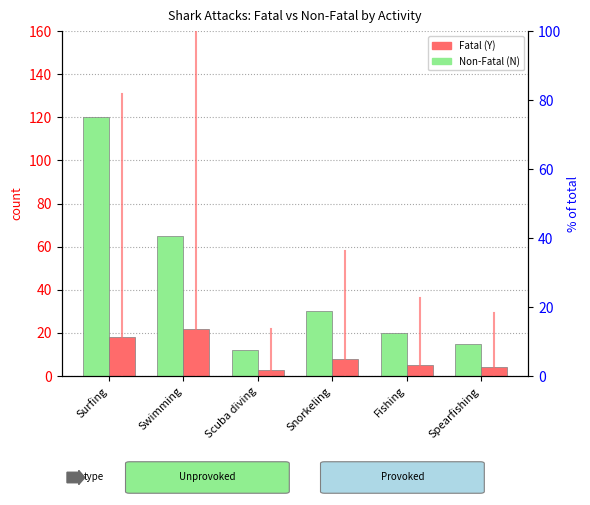

What is the difference between the highest and lowest values at Snorkeling?

22